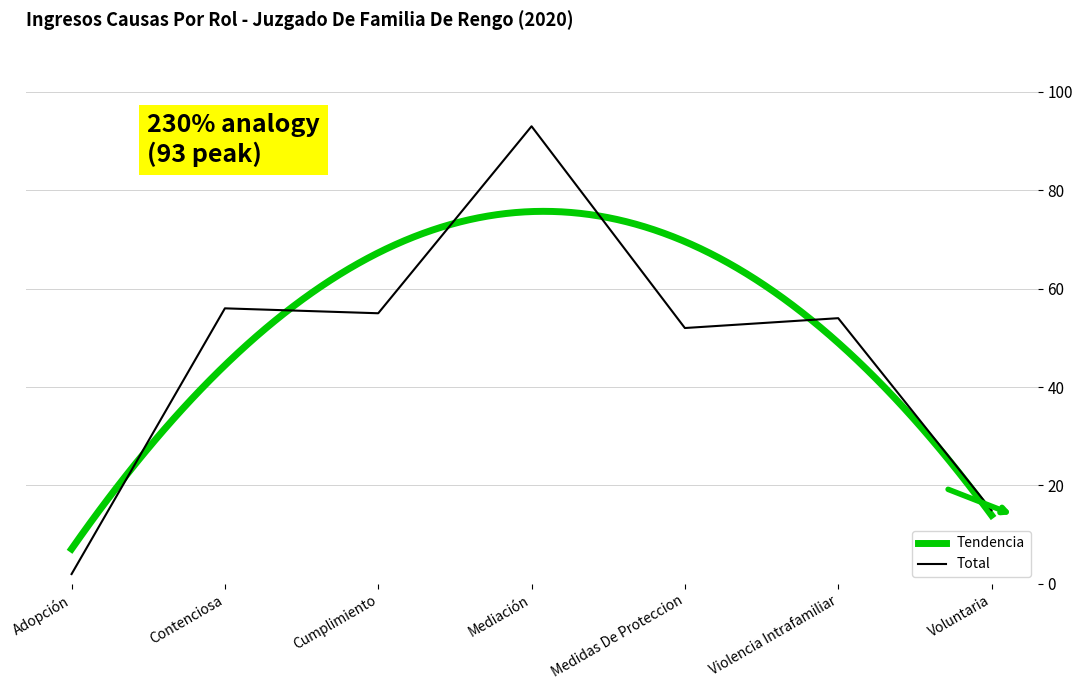

What is the label of the 3rd point from the left?

Cumplimiento